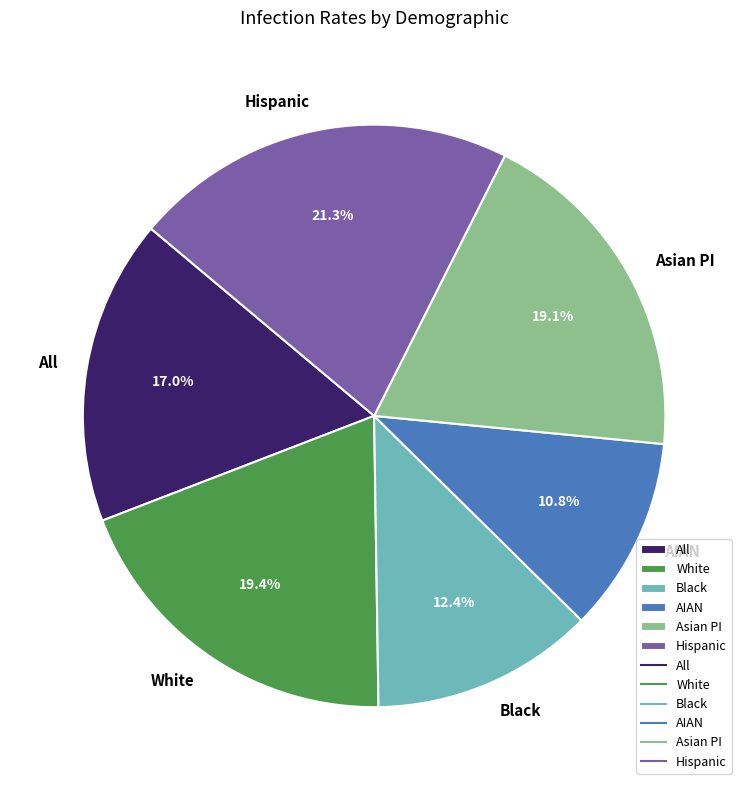

How much of the chart is everything except AIAN?

89.2%